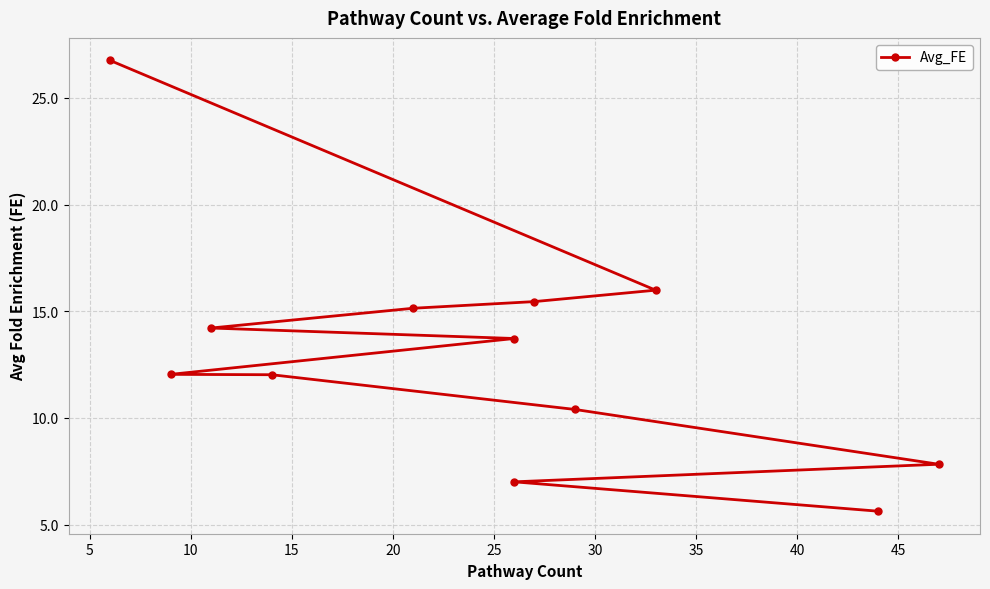

What is the minimum value shown in the chart?

5.6